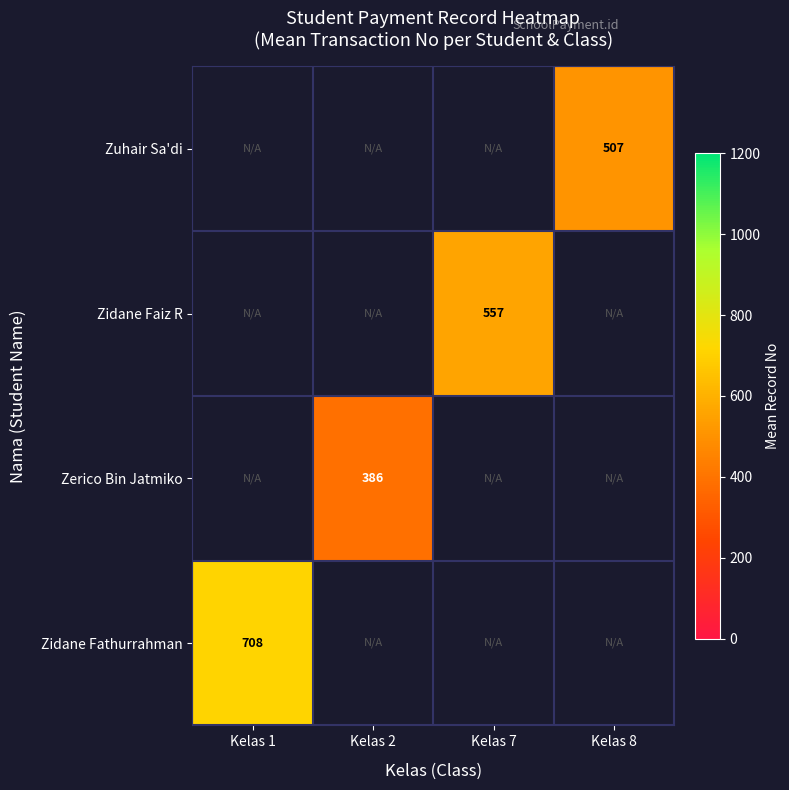

Is it true that Zuhair Sa'di equals 854.3 at Kelas 8?

False